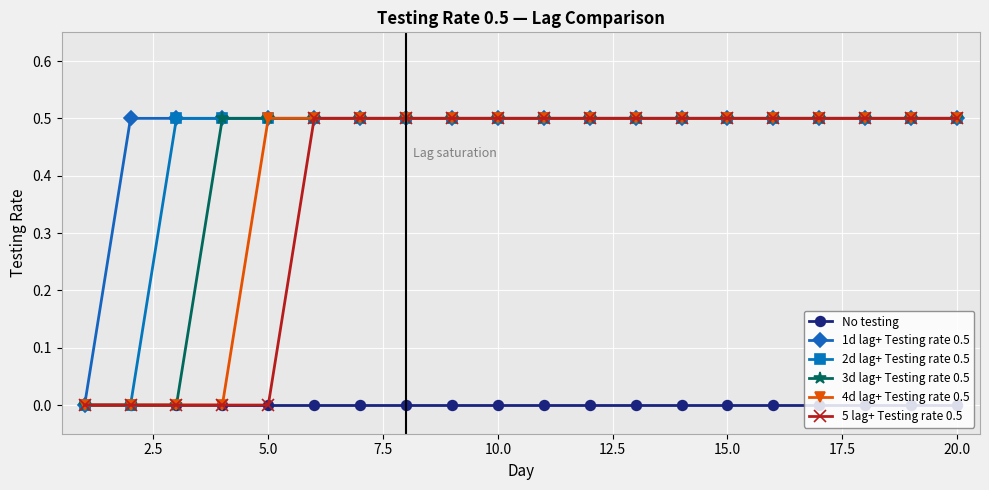

What is the maximum value shown in the chart?

0.5